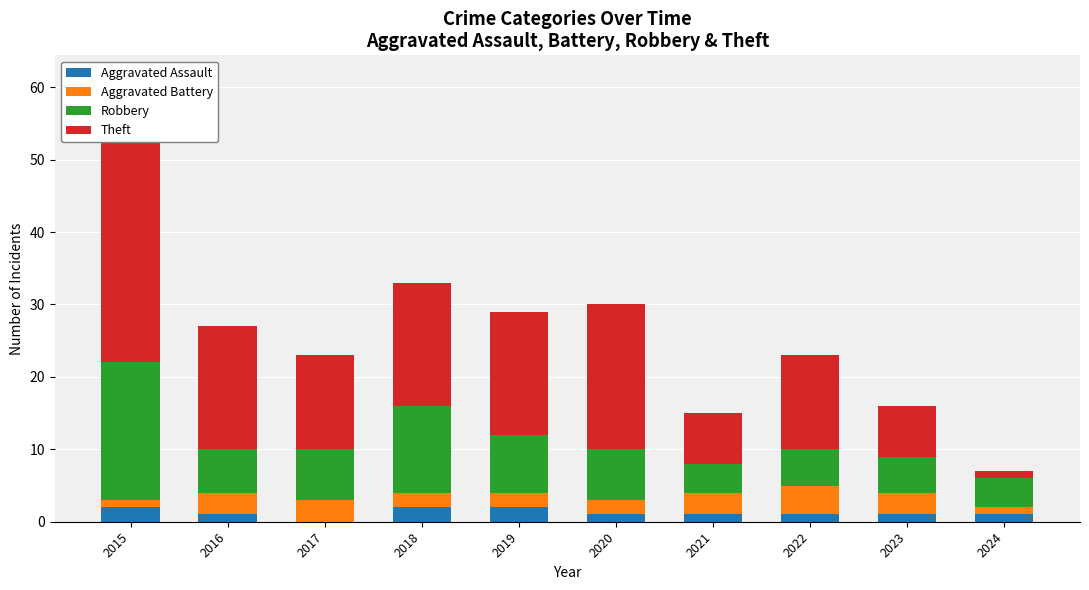

What is the minimum value for Theft?

1